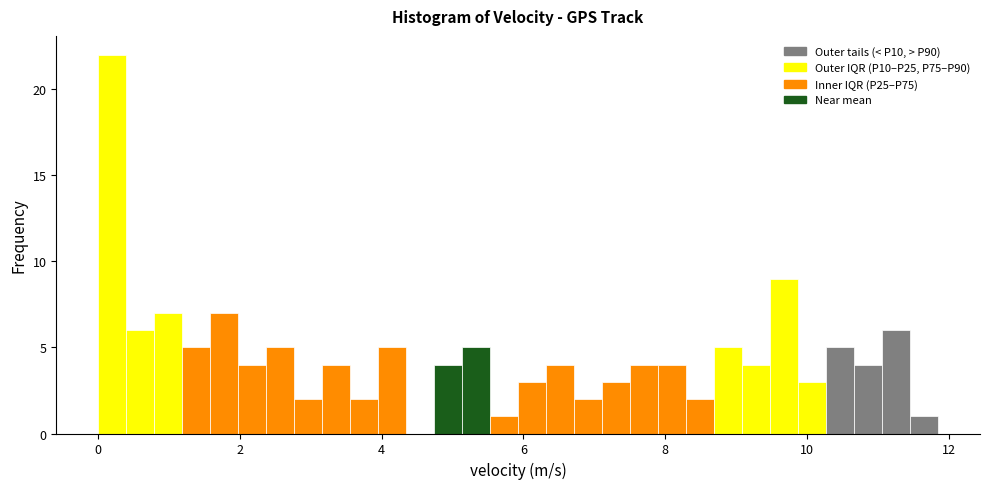

Around what value on the x-axis is the tallest bar? Give the approximate position of its centre, as read against the axis.

0.2